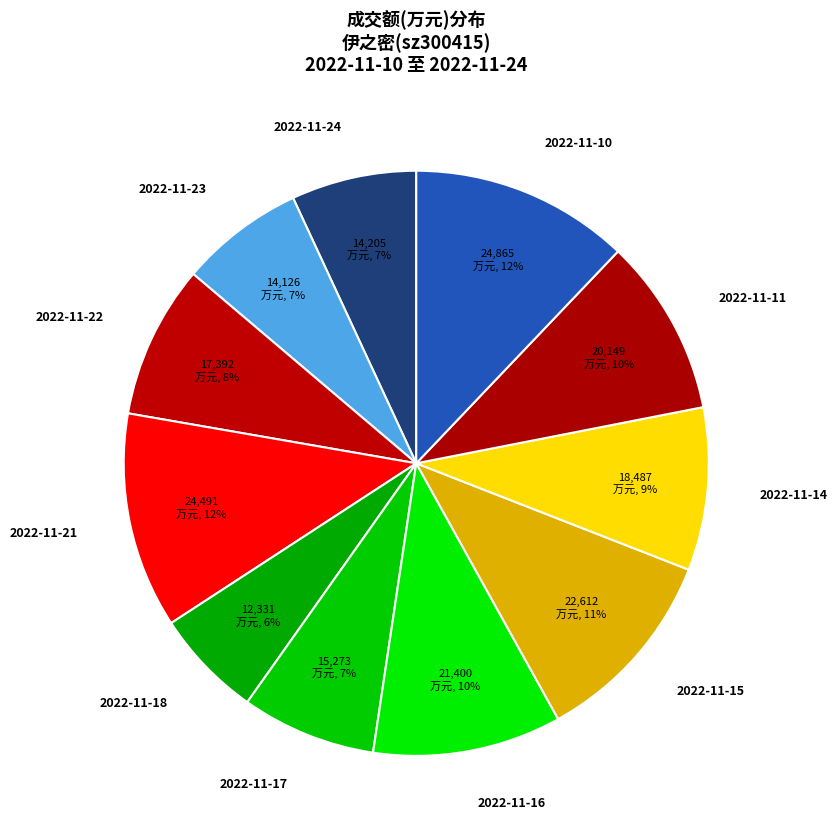

How many slices are in this pie chart?

11